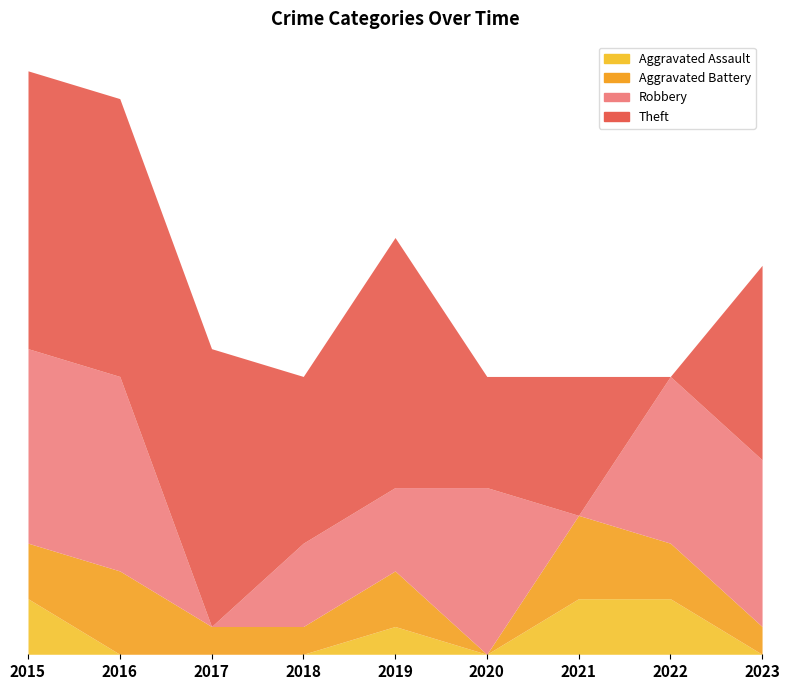

Which category has the lowest value in the Aggravated Assault series?

2016